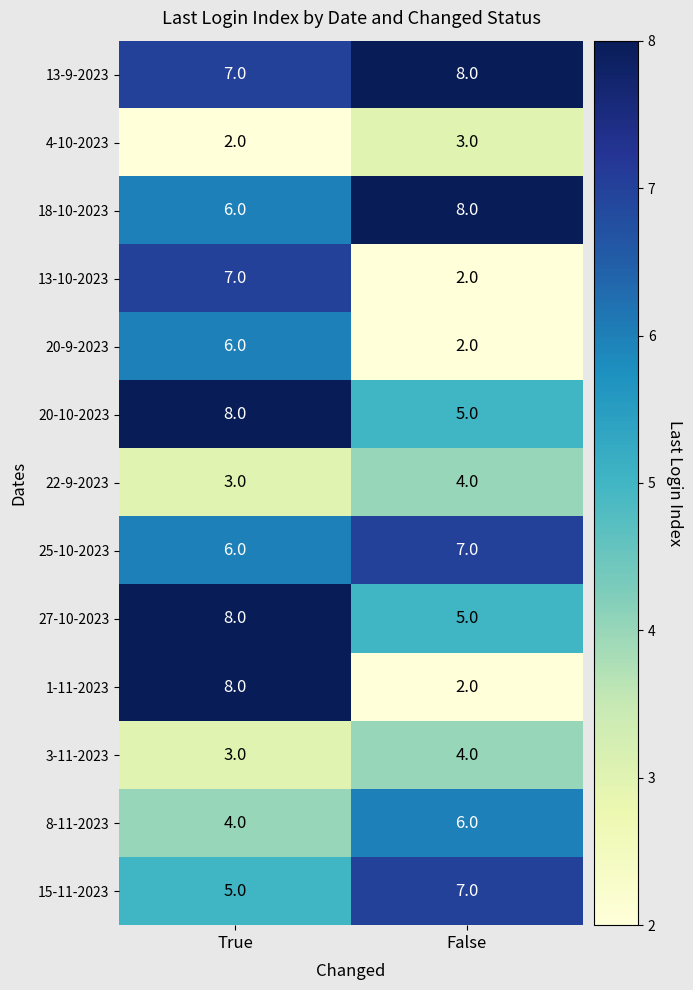

Reading right to left, extract all data points from this chart.

13-9-2023: False=8	True=7
4-10-2023: False=3	True=2
18-10-2023: False=8	True=6
13-10-2023: False=2	True=7
20-9-2023: False=2	True=6
20-10-2023: False=5	True=8
22-9-2023: False=4	True=3
25-10-2023: False=7	True=6
27-10-2023: False=5	True=8
1-11-2023: False=2	True=8
3-11-2023: False=4	True=3
8-11-2023: False=6	True=4
15-11-2023: False=7	True=5